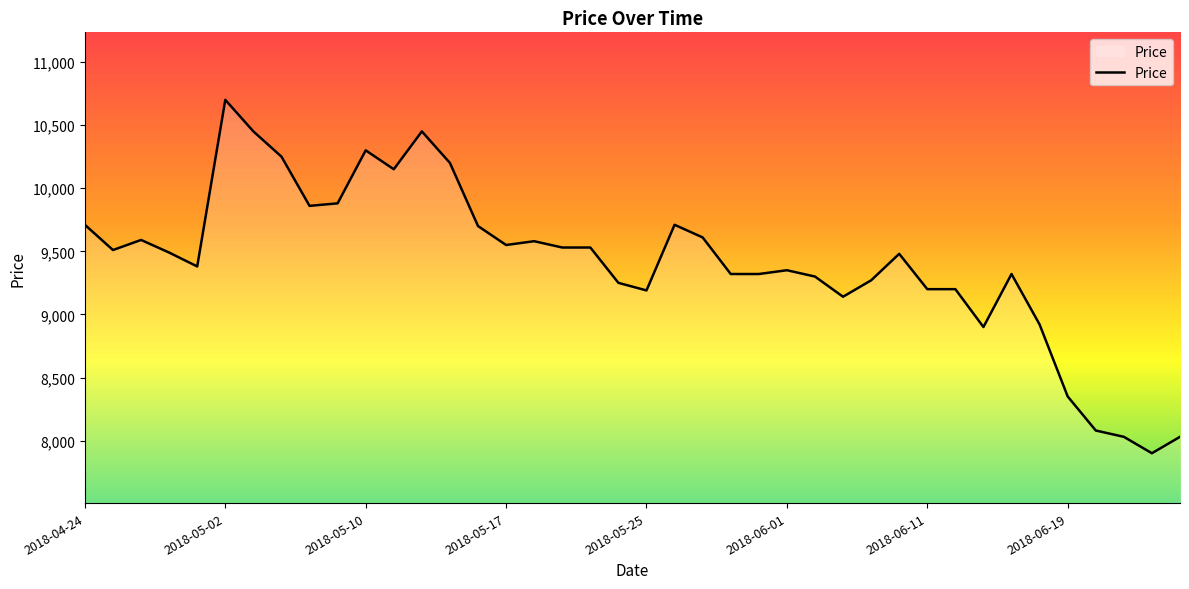

What is the greatest value displayed?

10700